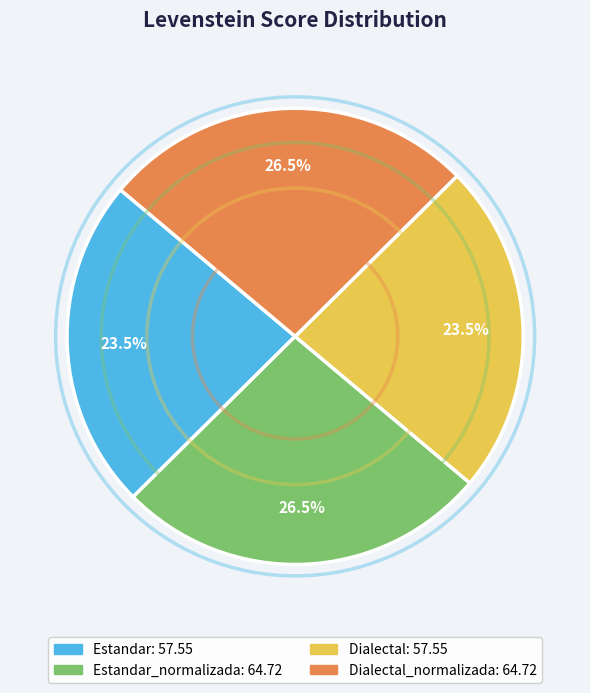

Is there a majority slice in this chart?

No